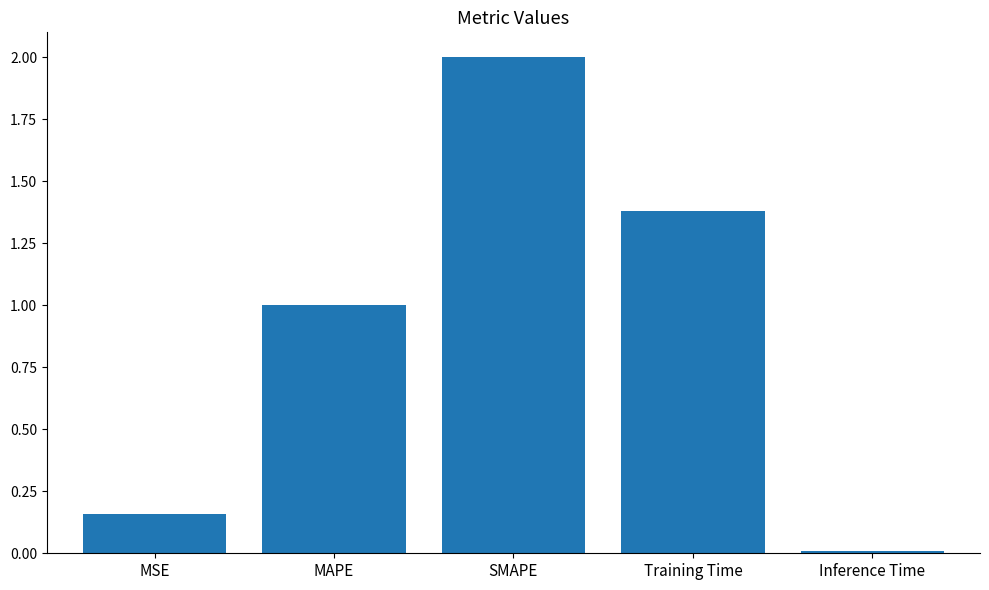

Which label corresponds to the smallest value in the chart?

Inference Time